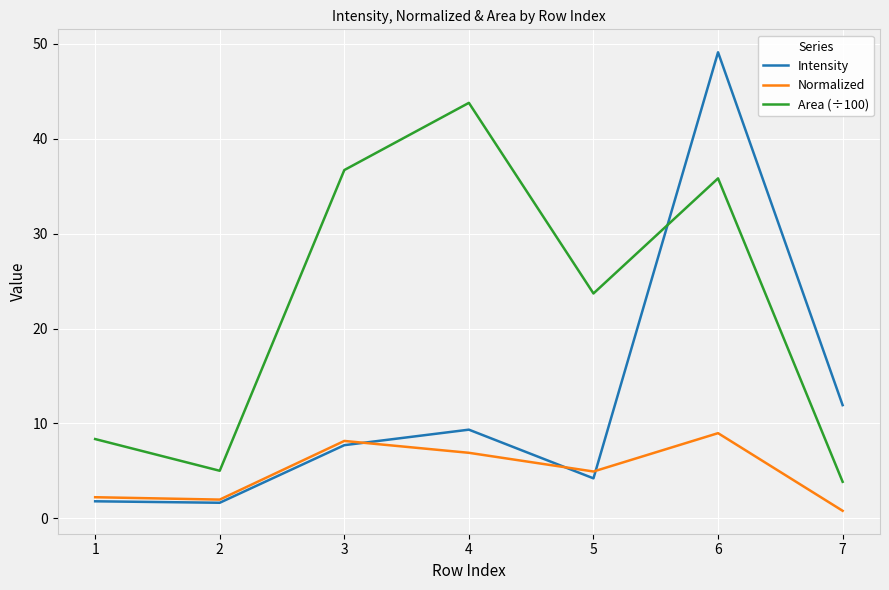

In Intensity, how many points are higher than both neighbors (excluding endpoints)?

2